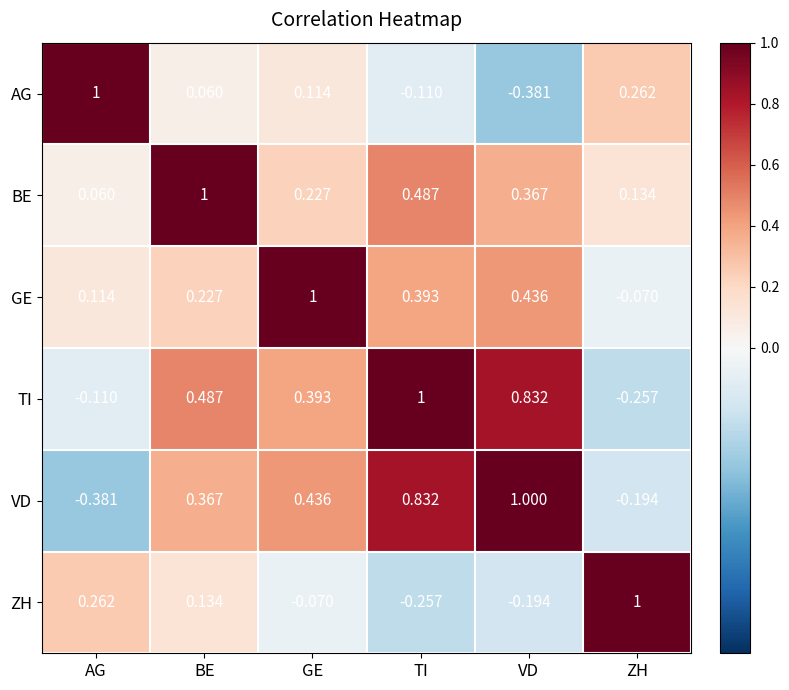

At which label is BE closest to 0?

AG